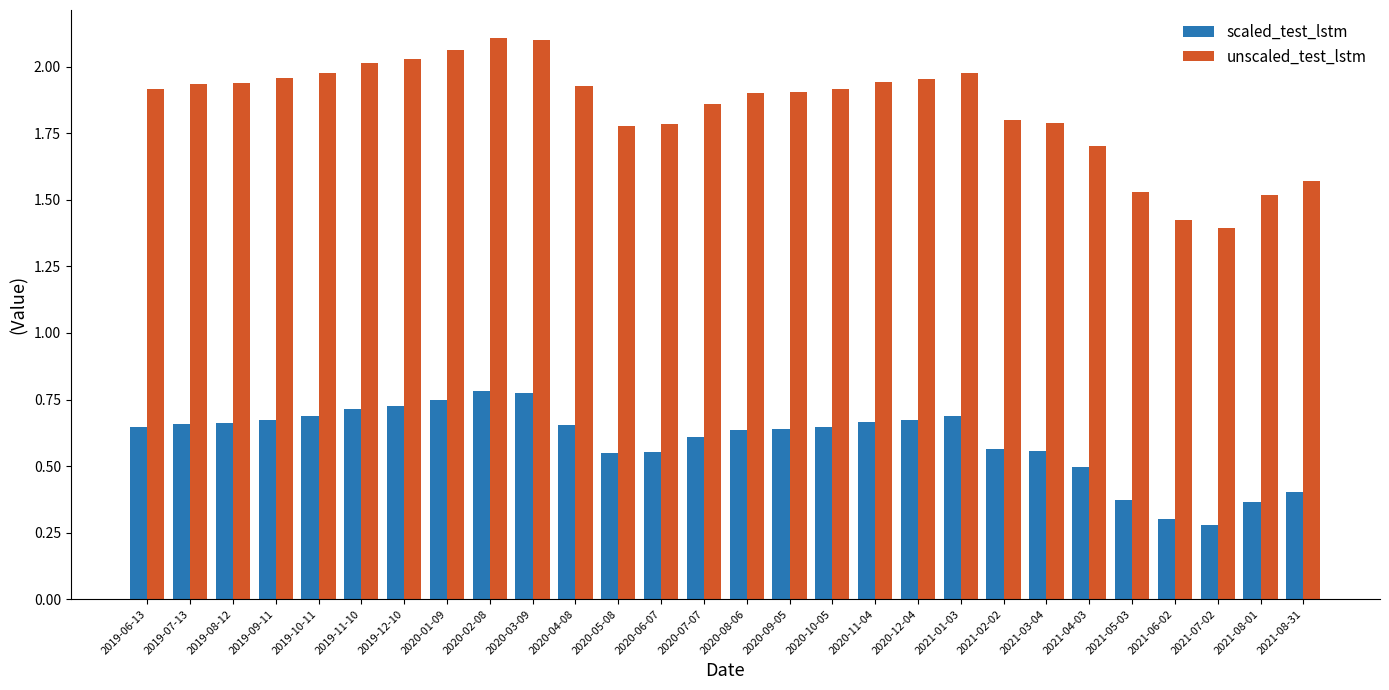

Between 2019-09-11 and 2020-09-05, which series saw the biggest shift?

unscaled_test_lstm